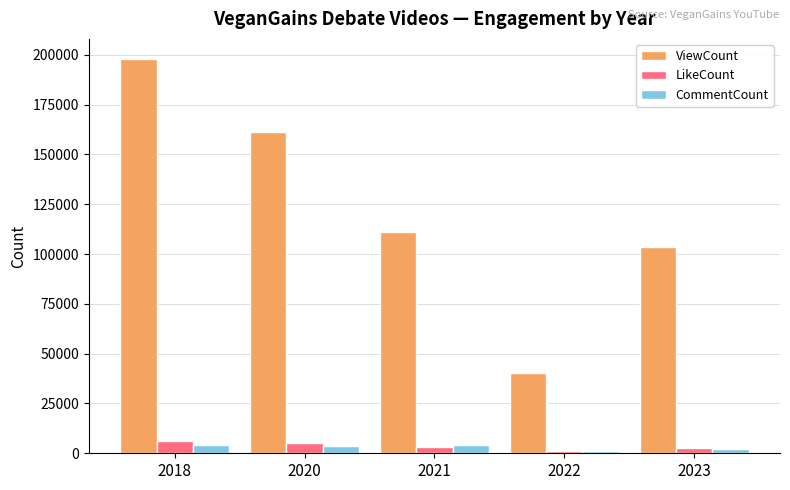

What are all the series names shown in the legend?

ViewCount, LikeCount, CommentCount